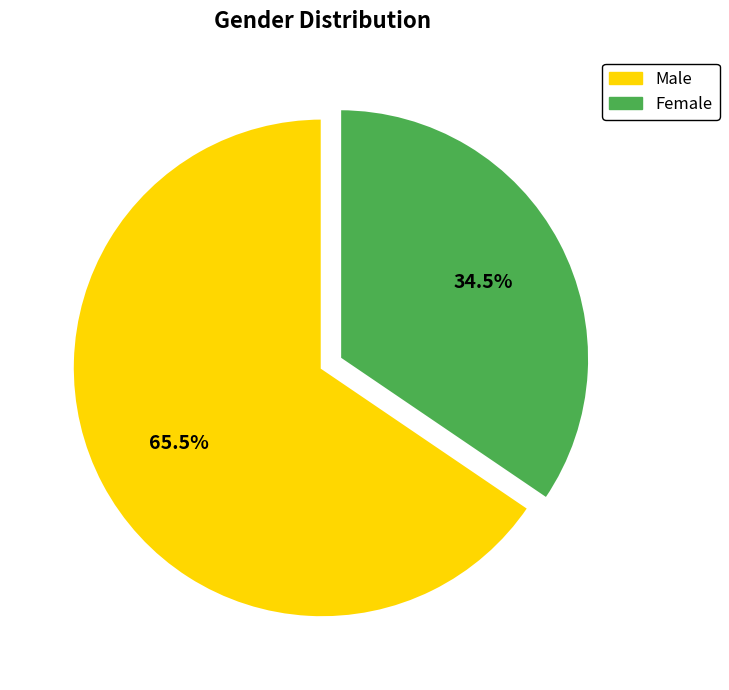

What percentage is NOT represented by Male?

34.5%